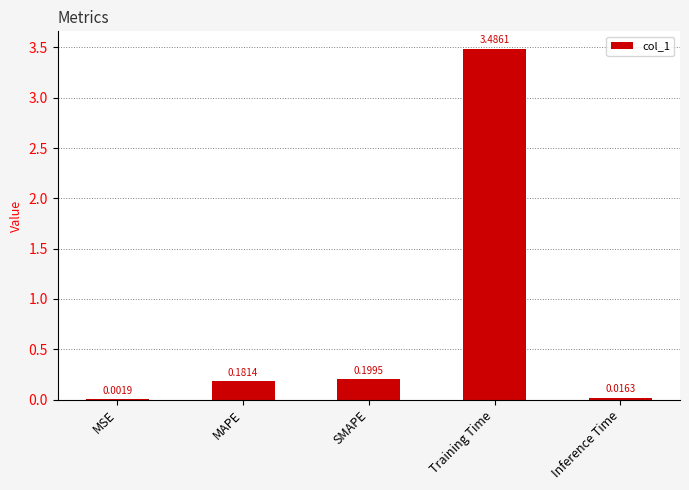

True or false: the data shows 0.2 at SMAPE.

True